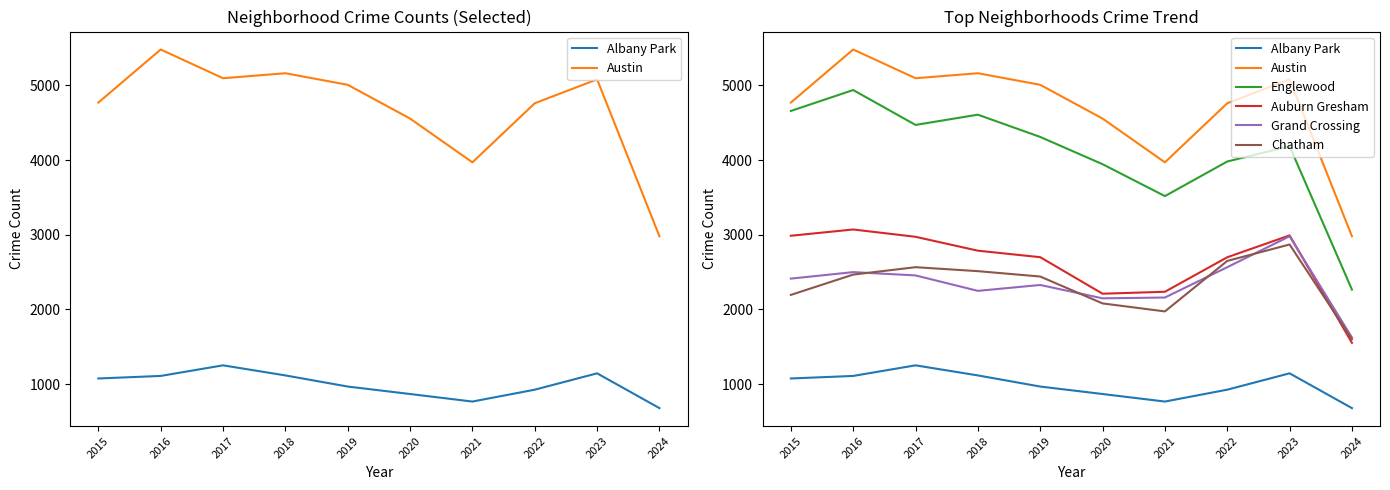

What is the sum of the Grand Crossing values at 2017 and 2023?

5436